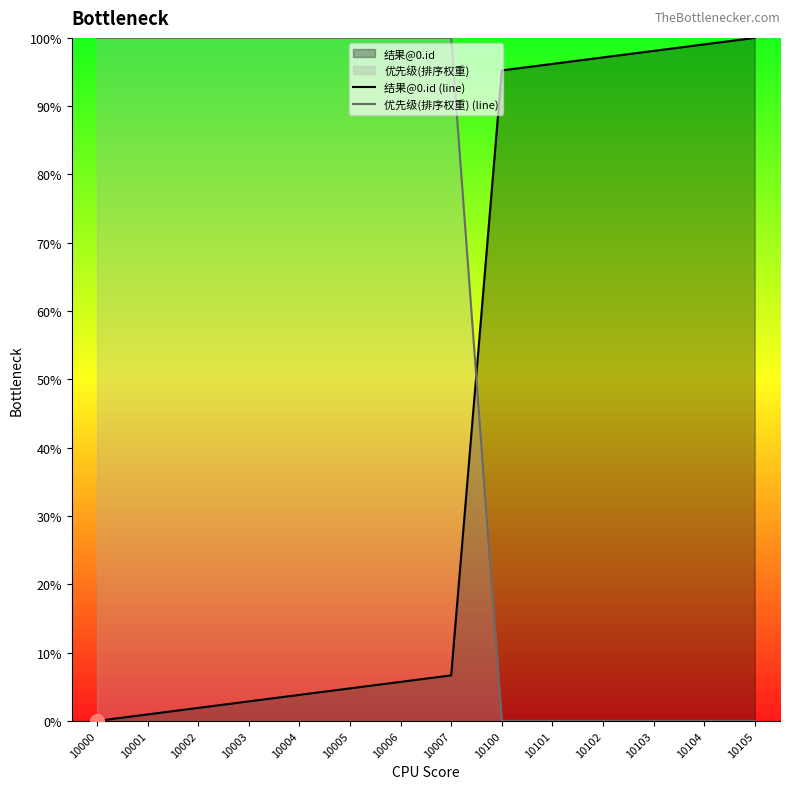

Does the chart have visible grid lines?

No